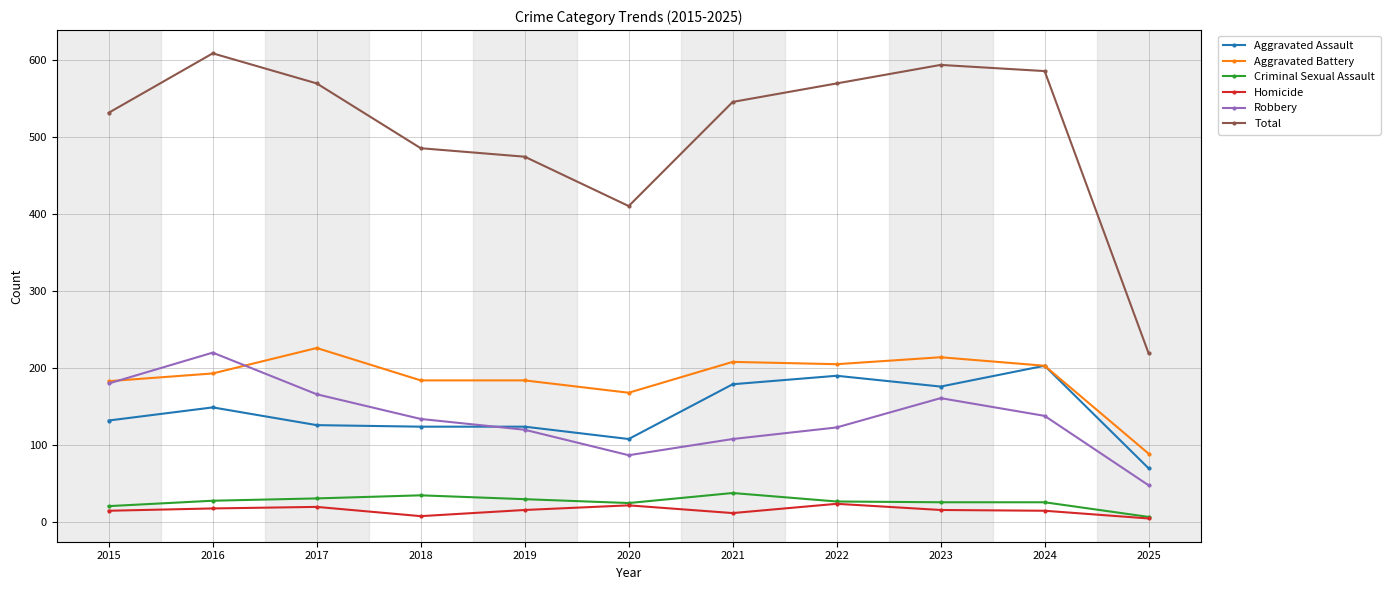

Is it true that Criminal Sexual Assault equals 35 at 2018?

True